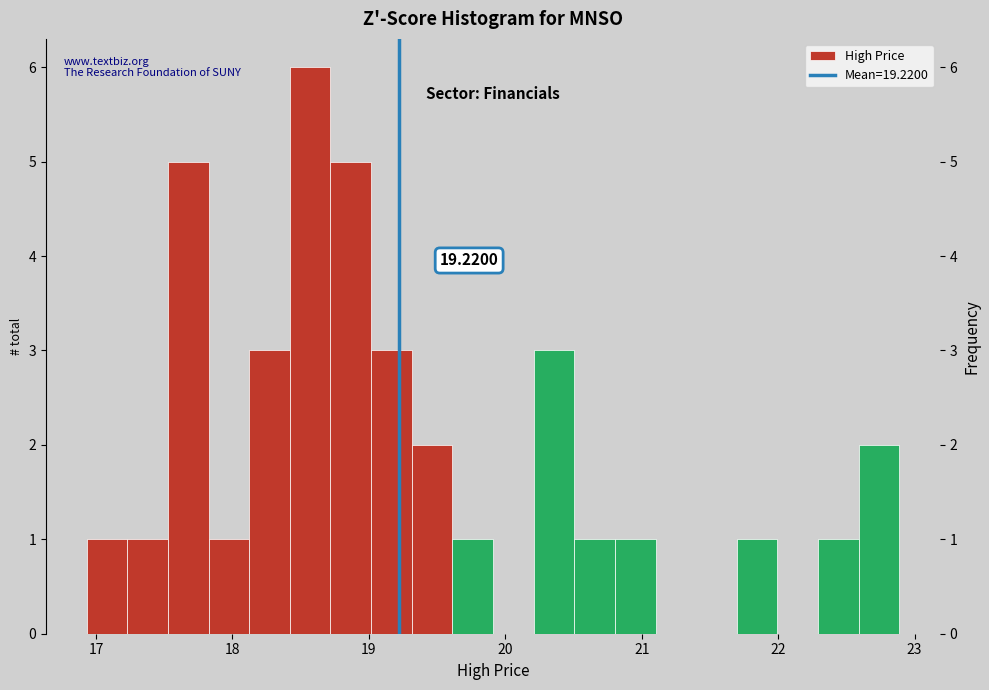

Around what value on the x-axis is the tallest bar? Give the approximate position of its centre, as read against the axis.

18.6